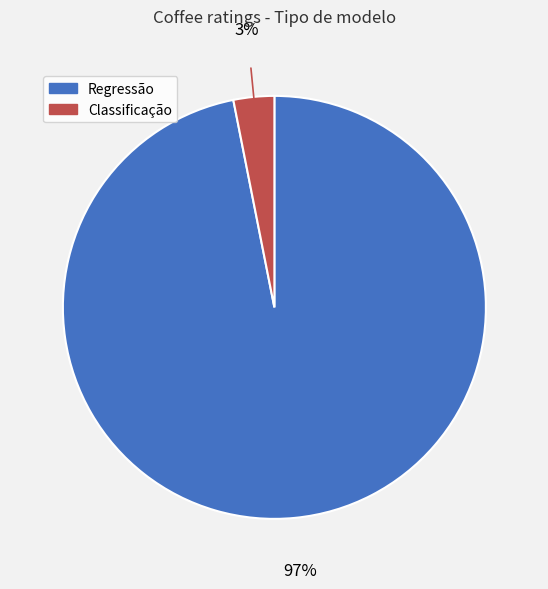

Do Classificação and Regressão together represent more than half of the pie?

Yes